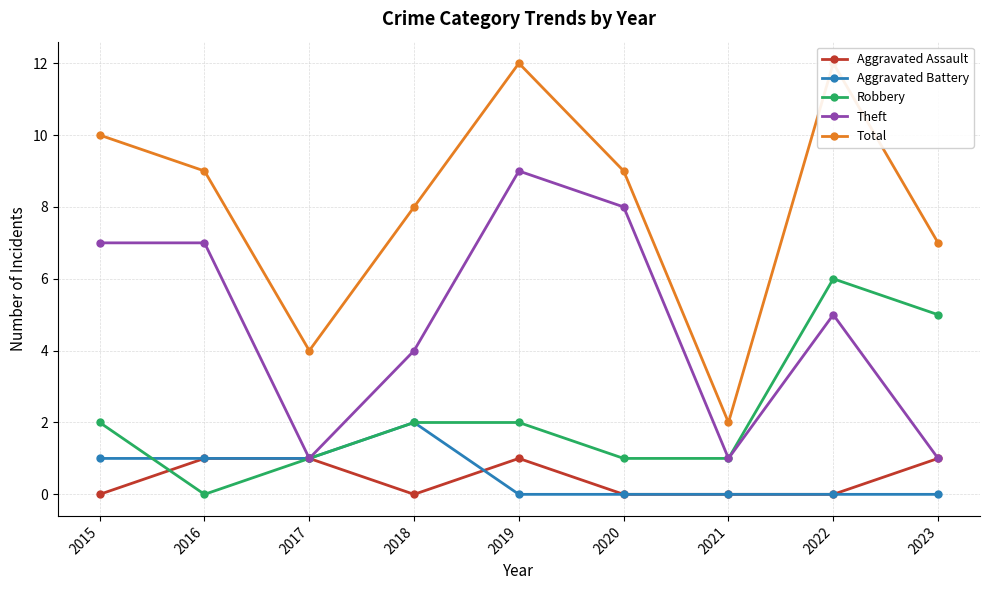

What are all the series names shown in the legend?

Aggravated Assault, Aggravated Battery, Robbery, Theft, Total